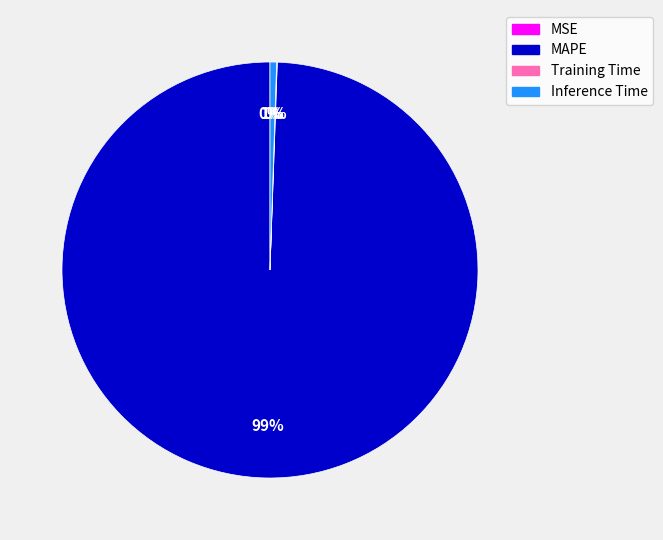

Combined, do MAPE and Inference Time account for over 50%?

Yes